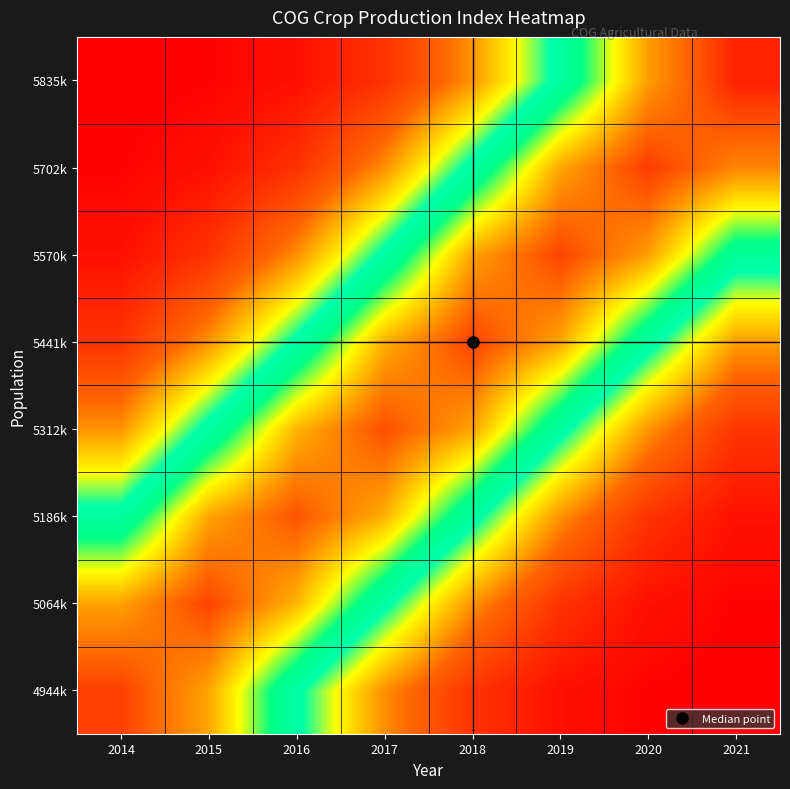

Reading left to right, extract all data points from this chart.

4944k: 2014=1.0	2015=0.8	2016=0.6	2017=0.3	2018=0.1	2019=0.0	2020=0.0	2021=0.0
5064k: 2014=0.9	2015=1.0	2016=0.8	2017=0.6	2018=0.3	2019=0.1	2020=0.0	2021=0.0
5186k: 2014=0.6	2015=0.8	2016=0.9	2017=0.8	2018=0.6	2019=0.3	2020=0.1	2021=0.0
5312k: 2014=0.3	2015=0.6	2016=0.8	2017=0.9	2018=0.8	2019=0.6	2020=0.3	2021=0.1
5441k: 2014=0.1	2015=0.3	2016=0.6	2017=0.8	2018=1.0	2019=0.8	2020=0.6	2021=0.3
5570k: 2014=0.0	2015=0.1	2016=0.3	2017=0.6	2018=0.8	2019=1.0	2020=0.9	2021=0.6
5702k: 2014=0.0	2015=0.0	2016=0.1	2017=0.3	2018=0.6	2019=0.8	2020=1.0	2021=0.9
5835k: 2014=0.0	2015=0.0	2016=0.0	2017=0.1	2018=0.3	2019=0.6	2020=0.9	2021=1.0